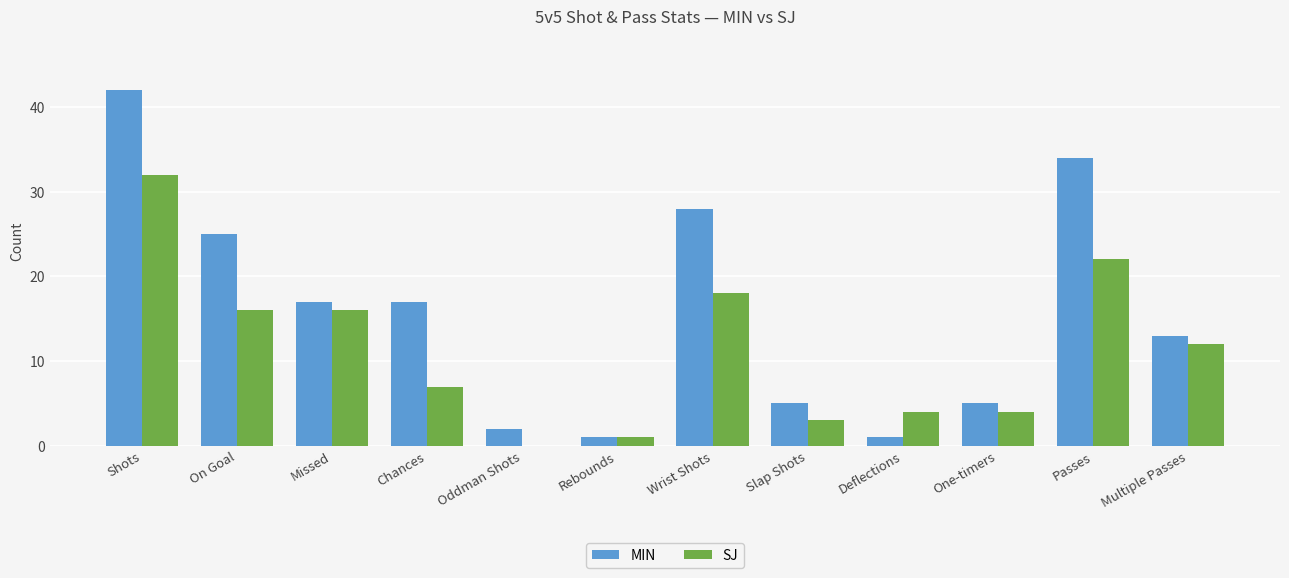

The SJ series shows 18 at Wrist Shots. True or false?

True